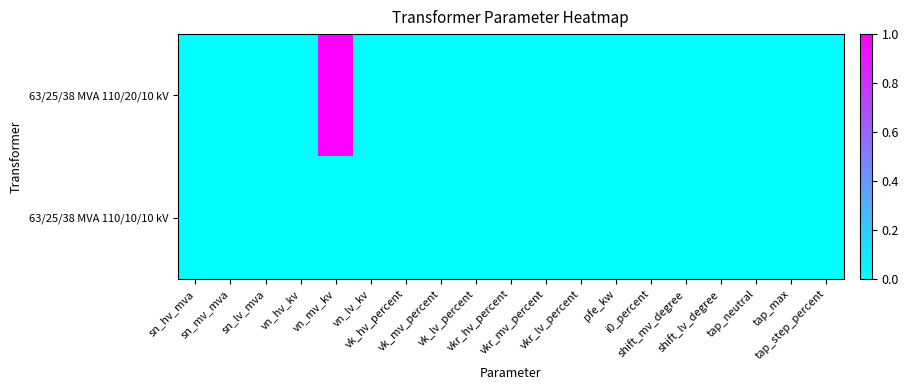

How many distinct data groups are displayed?

2